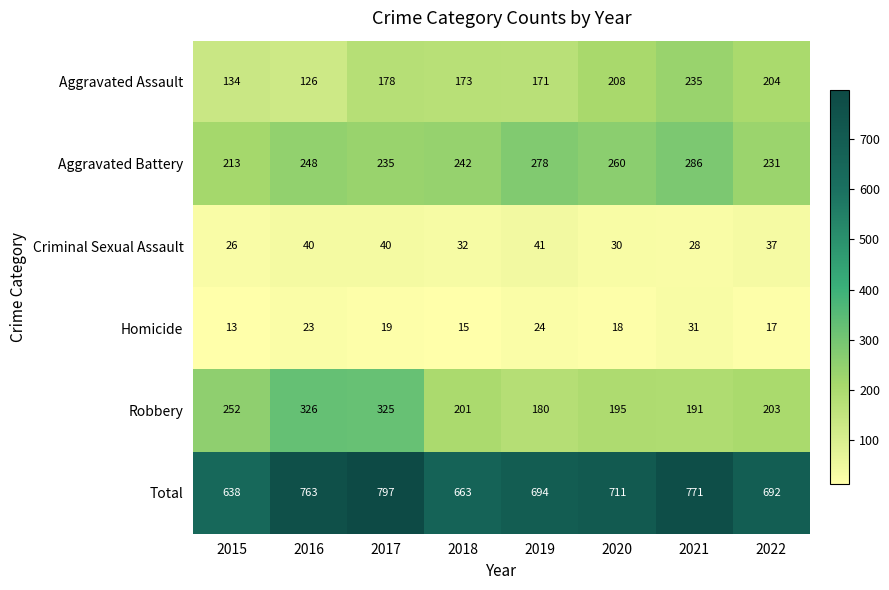

True or false: Aggravated Assault has a value of 171 at 2019.

True